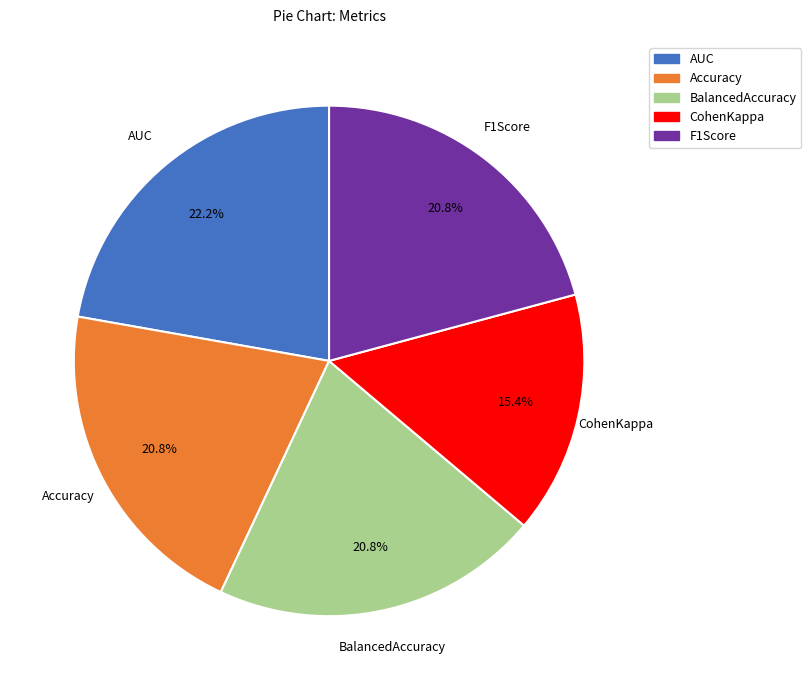

Which has a higher value, AUC or Accuracy?

AUC